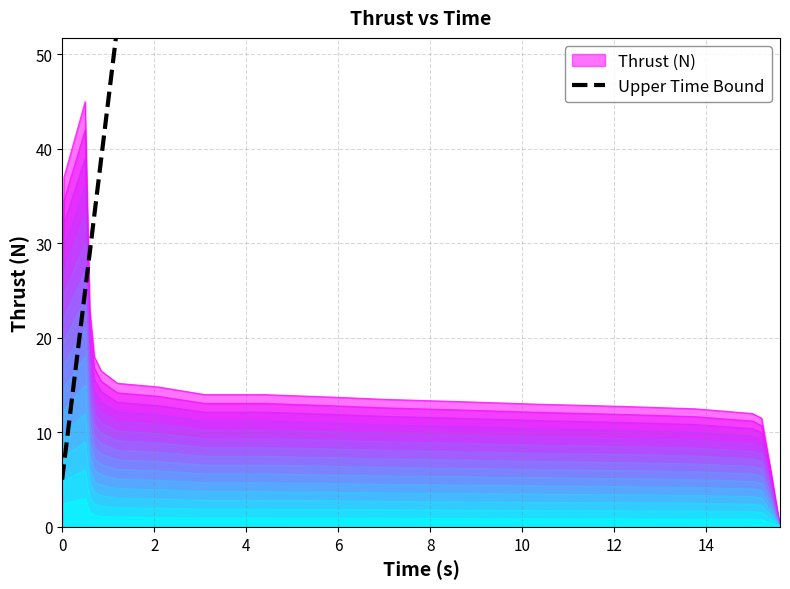

What is the maximum value for Thrust (N)?

45.0